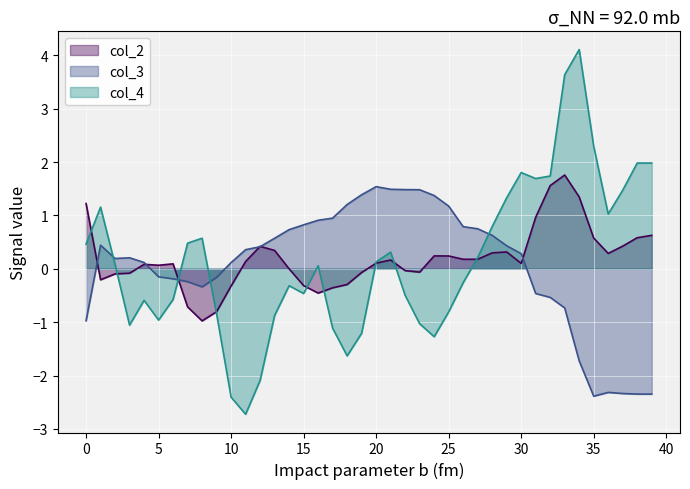

At which category is the sum across all series the highest?

33